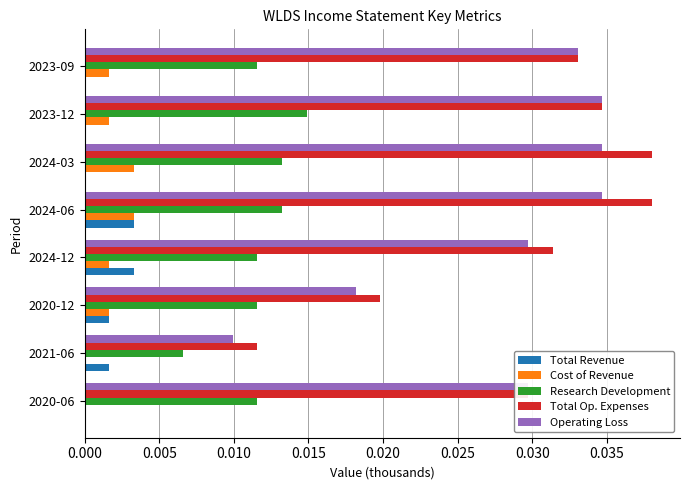

The Total Op. Expenses series shows 0.0 at 2023-12. True or false?

True